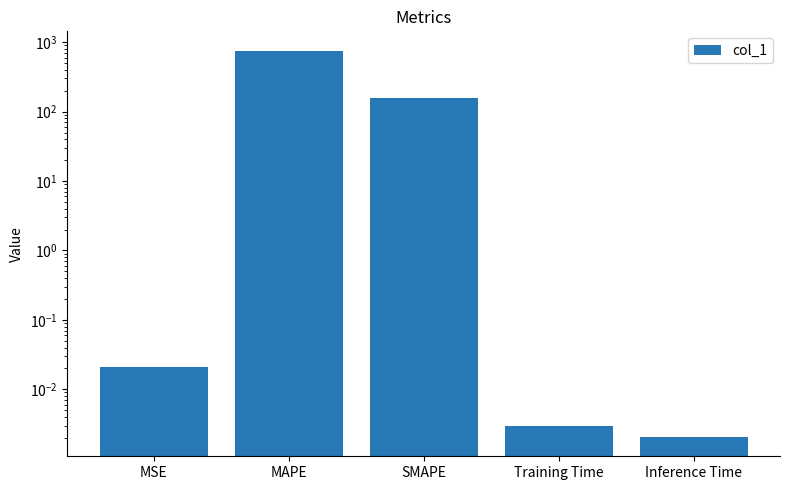

Reading left to right, what are all the values shown in this chart?

MSE=0.0	MAPE=755.5	SMAPE=158.1	Training Time=0.0	Inference Time=0.0